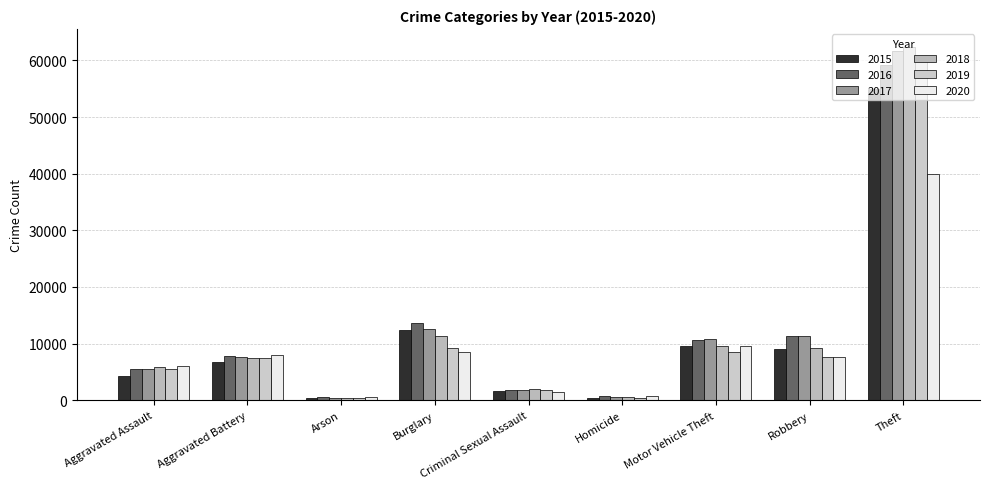

What is the spread (max minus min) of values at Motor Vehicle Theft?

2247